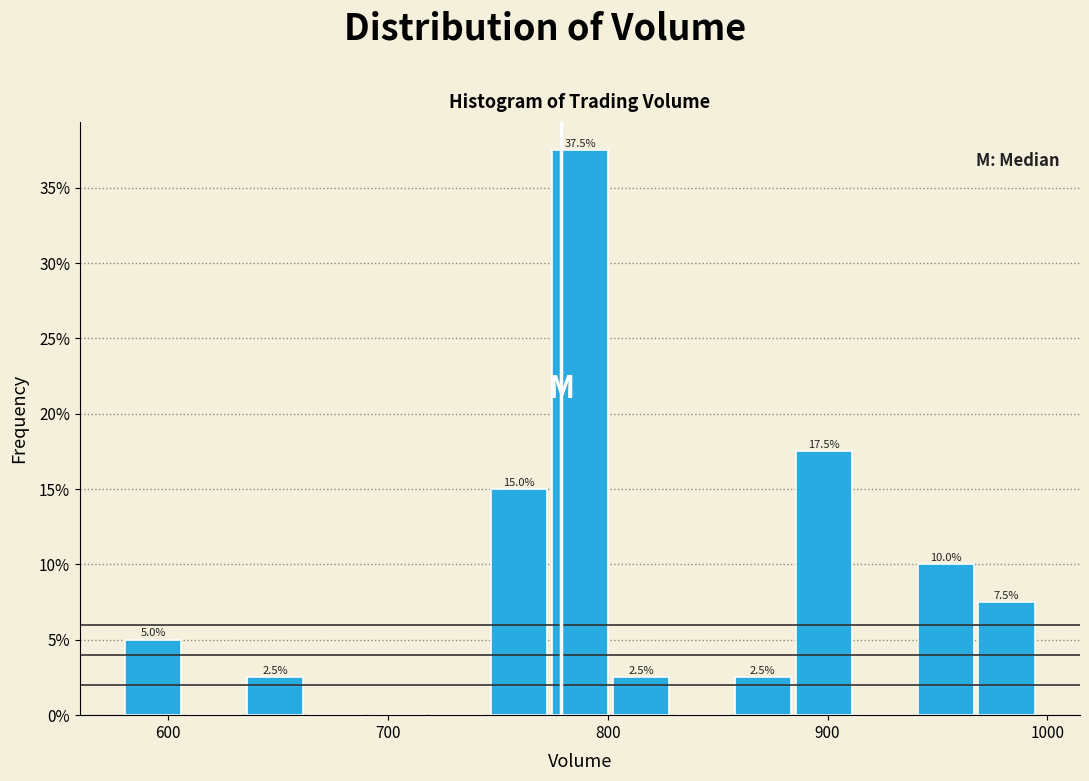

Read against the x-axis, roughly where is the centre of the tallest bar?

790